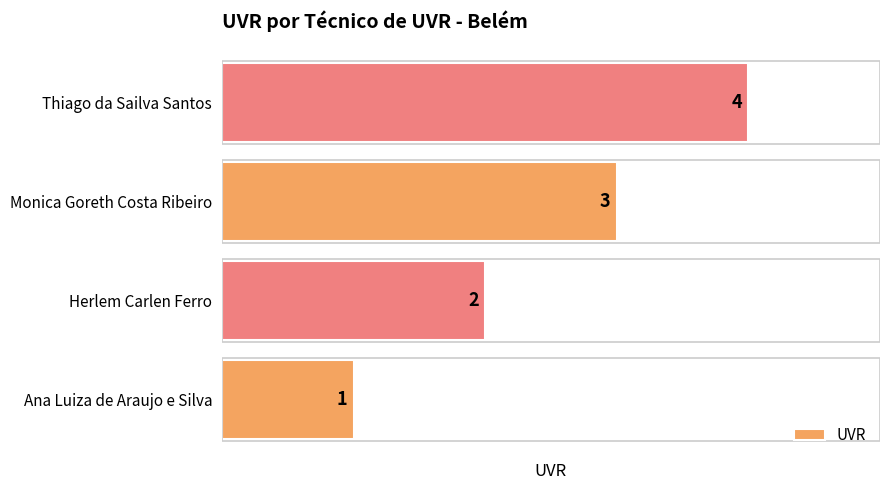

Rank the categories by value from lowest to highest.

Ana Luiza de Araujo e Silva, Herlem Carlen Ferro, Monica Goreth Costa Ribeiro, Thiago da Sailva Santos